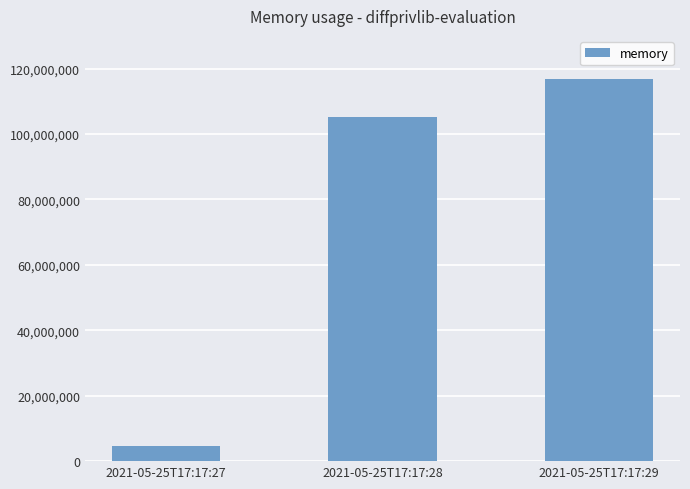

What is the change in value from 2021-05-25T17:17:28 to 2021-05-25T17:17:29?

+11681792